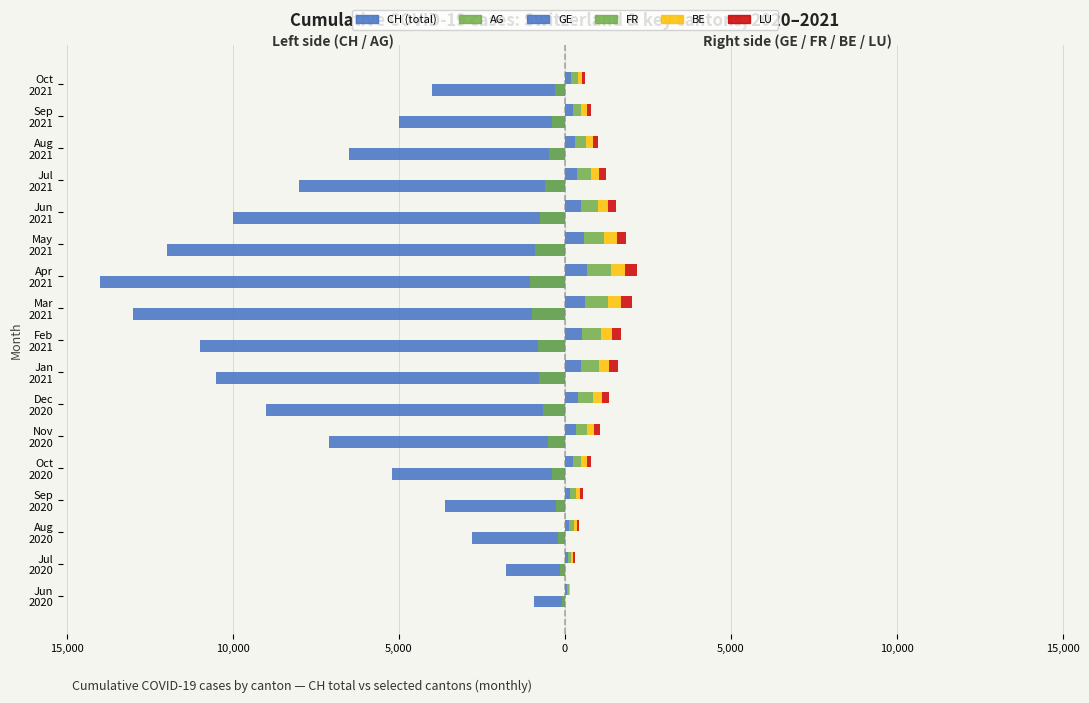

How many categories are shown in the chart?

17